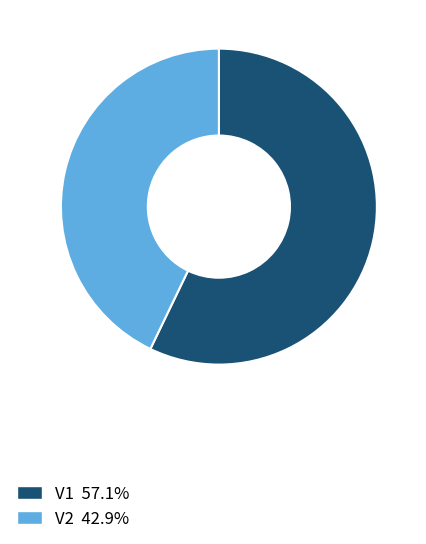

Rank the categories by value from highest to lowest.

V1, V2